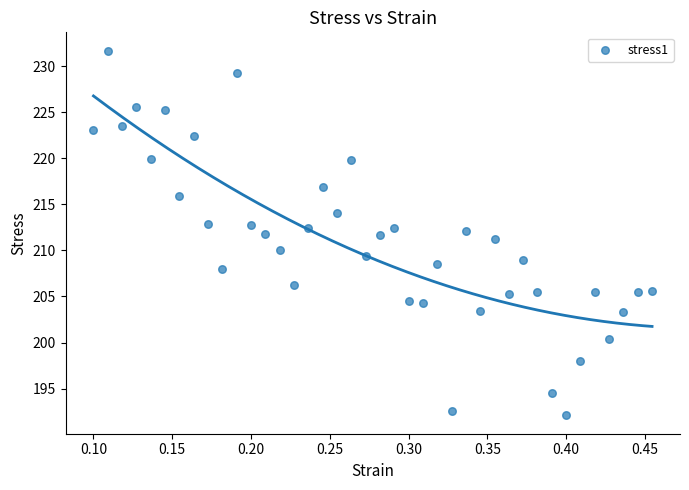

What is the range of Y values (max minus min)?

39.6